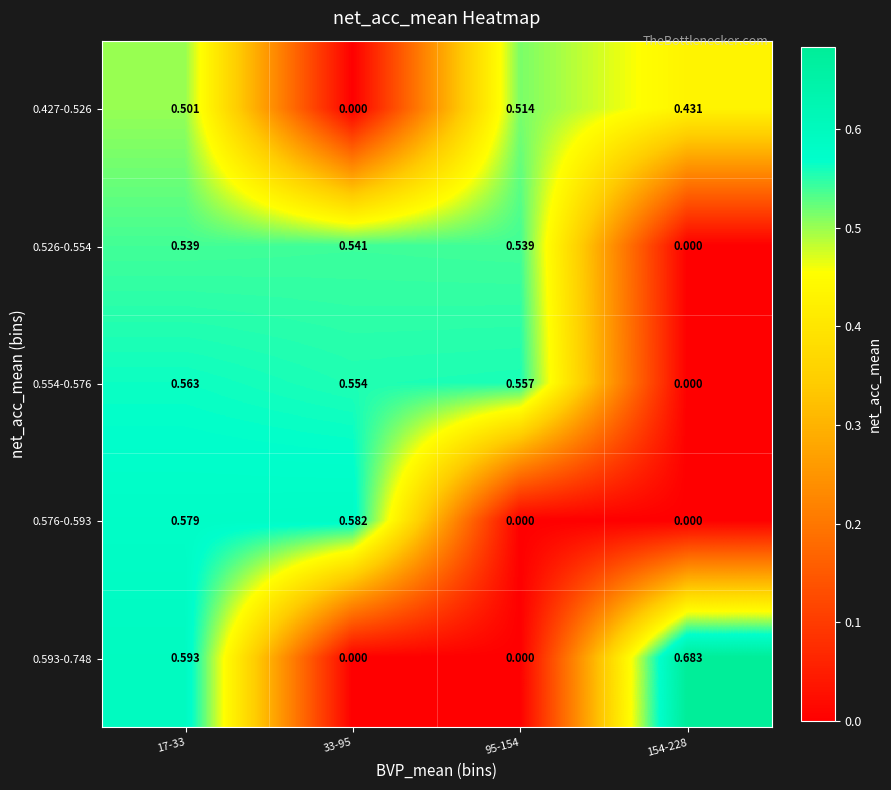

How many categories are shown in the chart?

4